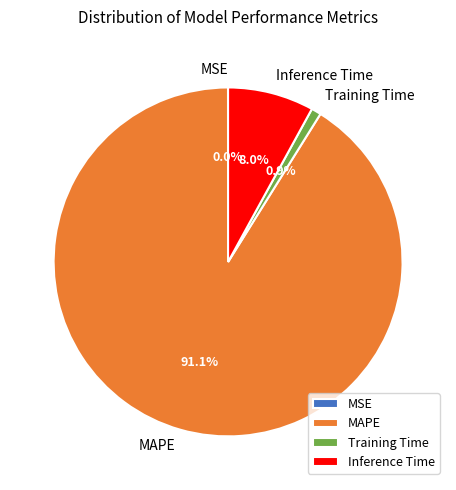

What is the largest slice in the pie chart?

MAPE